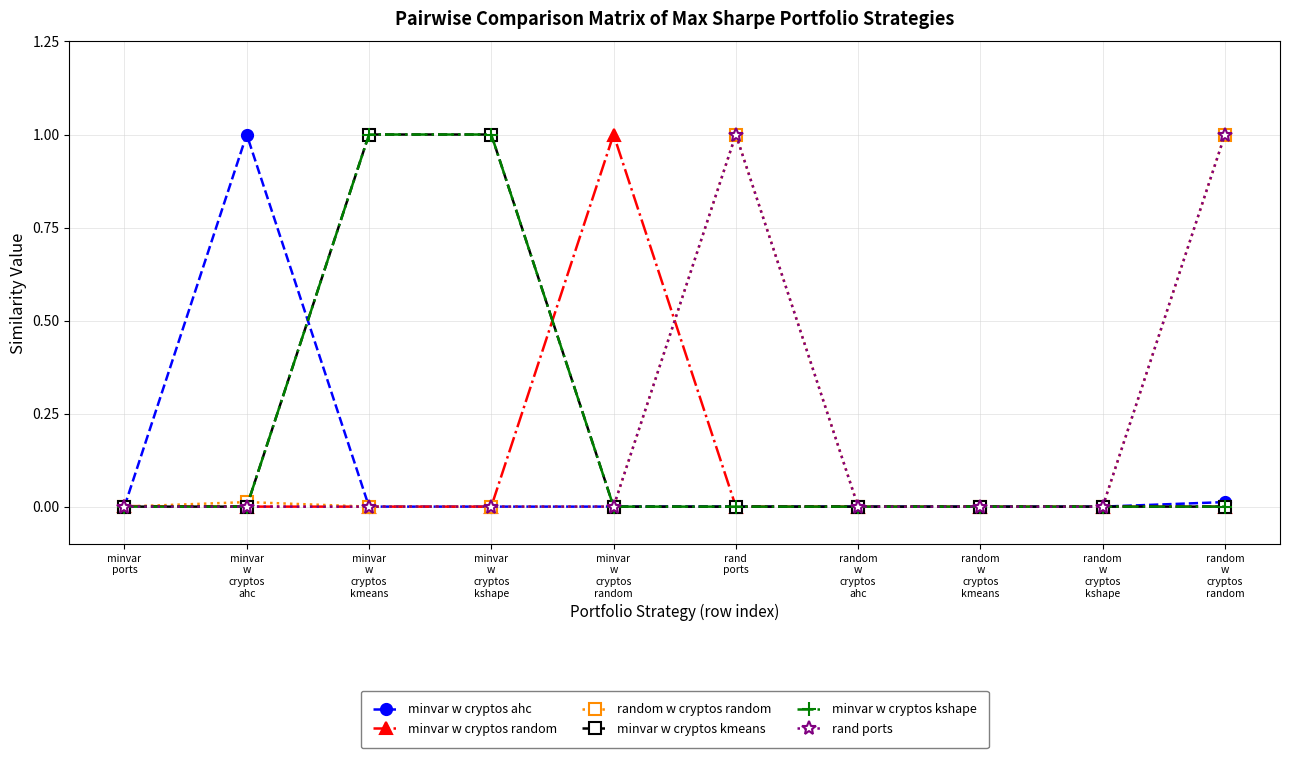

At which category is the sum across all series the highest?

random
w
cryptos
random